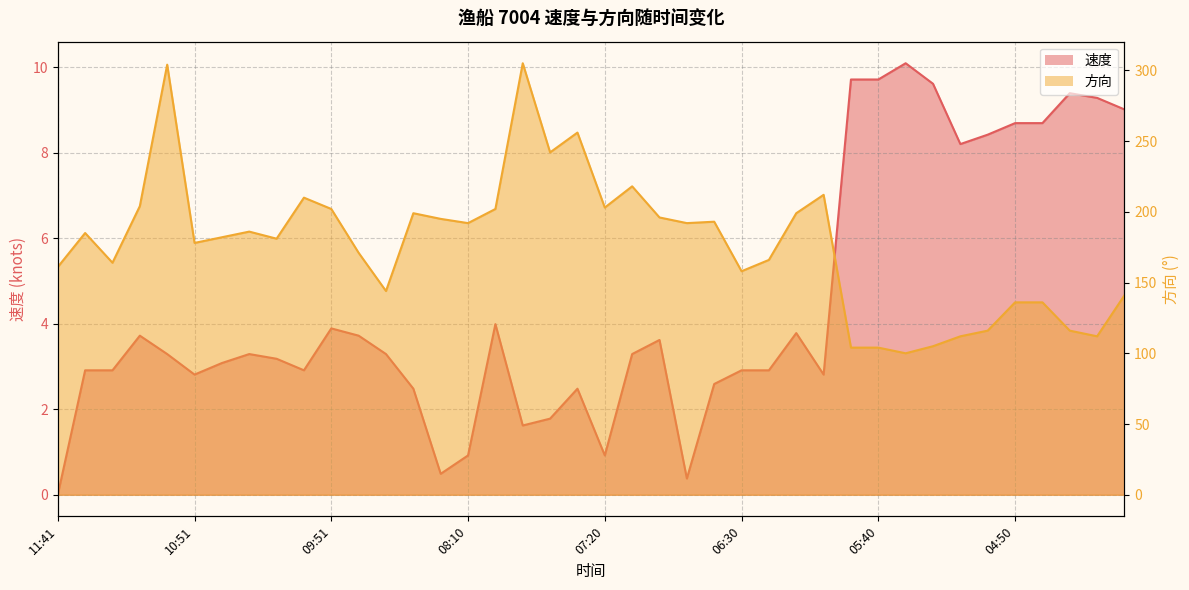

What is the difference between the 速度 values at 11:11 and 09:00?

0.4